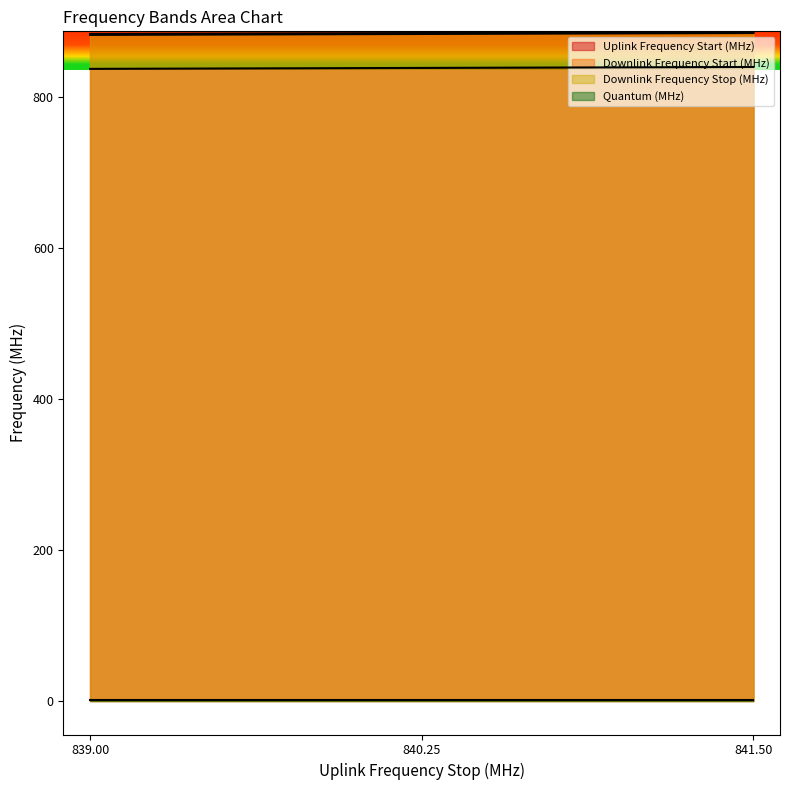

Between 840.25 and 841.5, which series saw the biggest shift?

Uplink Frequency Start (MHz)